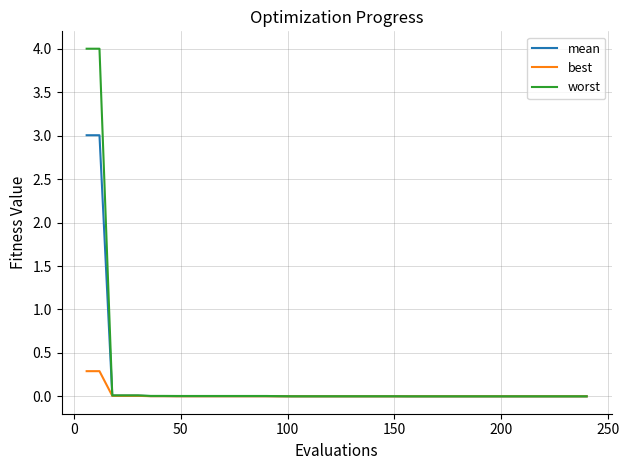

List the series in order of their peak value, lowest first.

best, mean, worst